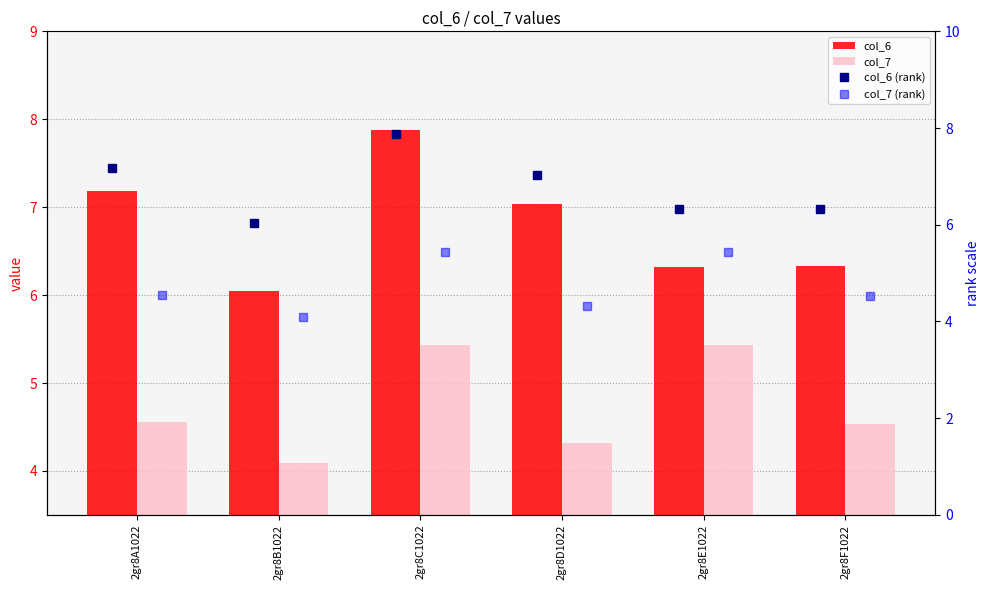

What is the minimum value for col_6?

6.0